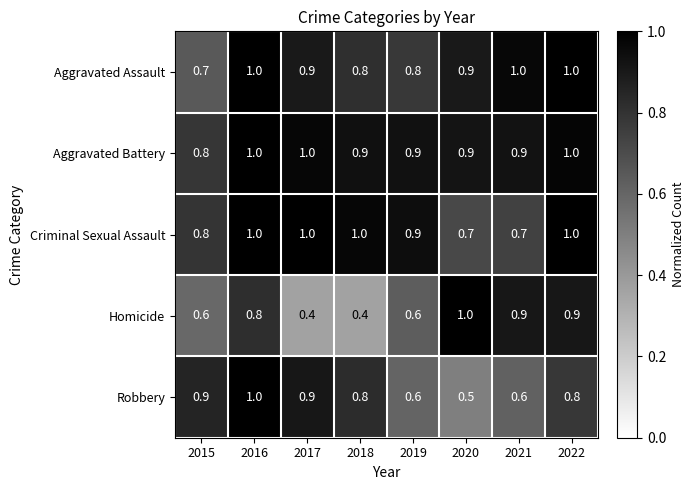

What is the greatest value displayed?

1.0